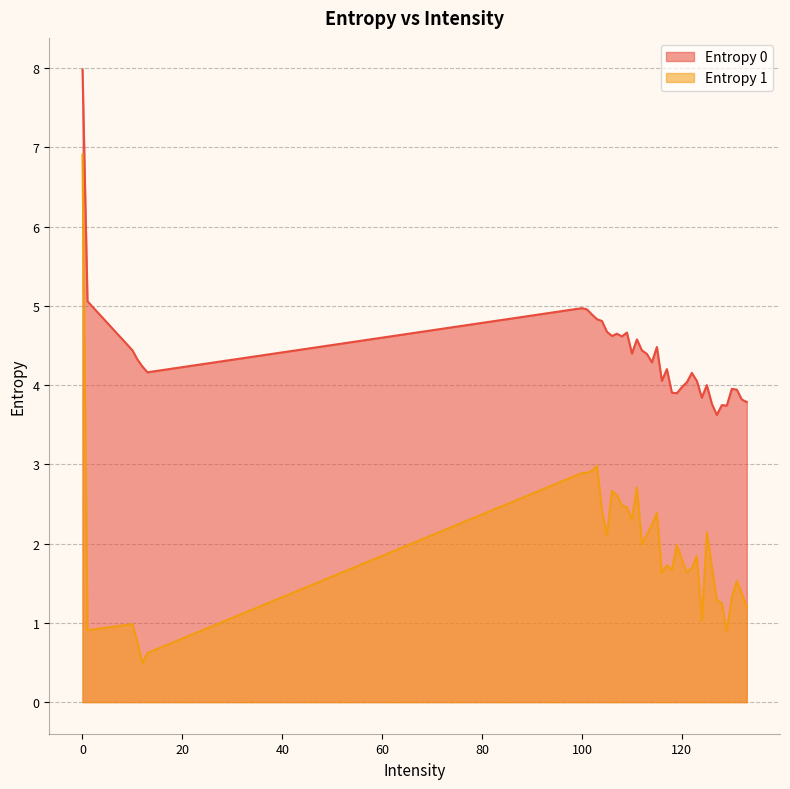

Is it true that Entropy 0 equals 2.0 at 11?

False